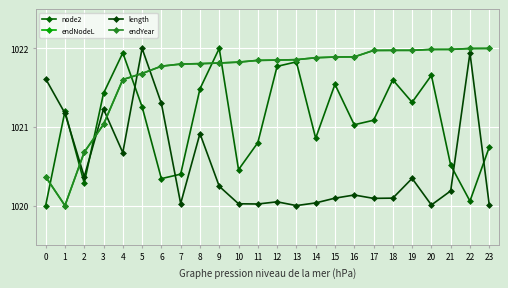

At which category does endYear reach its first local valley?

1